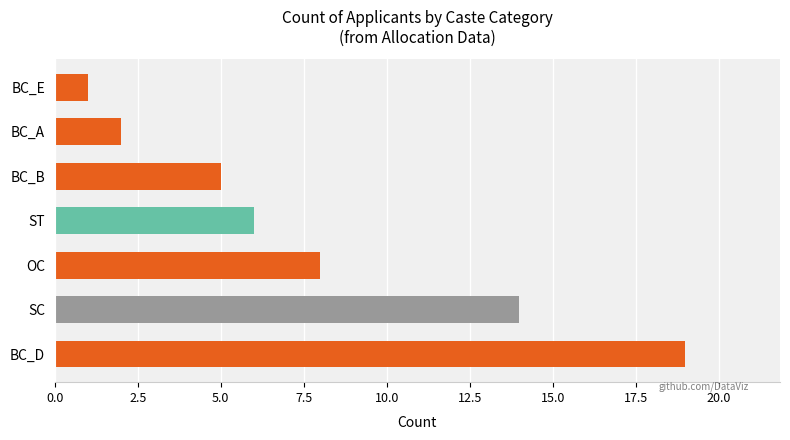

Count the number of data series in this chart.

1